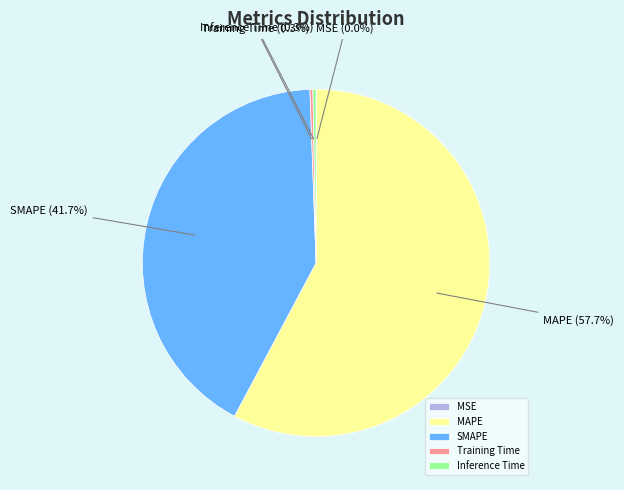

What is the largest slice in the pie chart?

MAPE